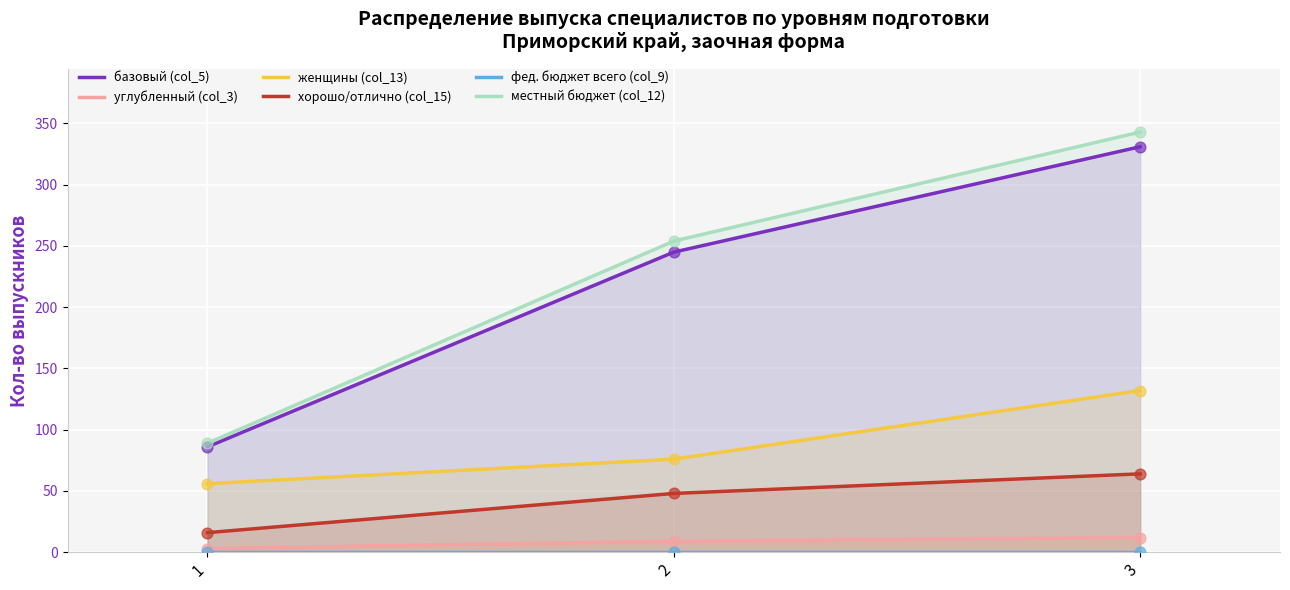

At which category is the sum across all series the highest?

3